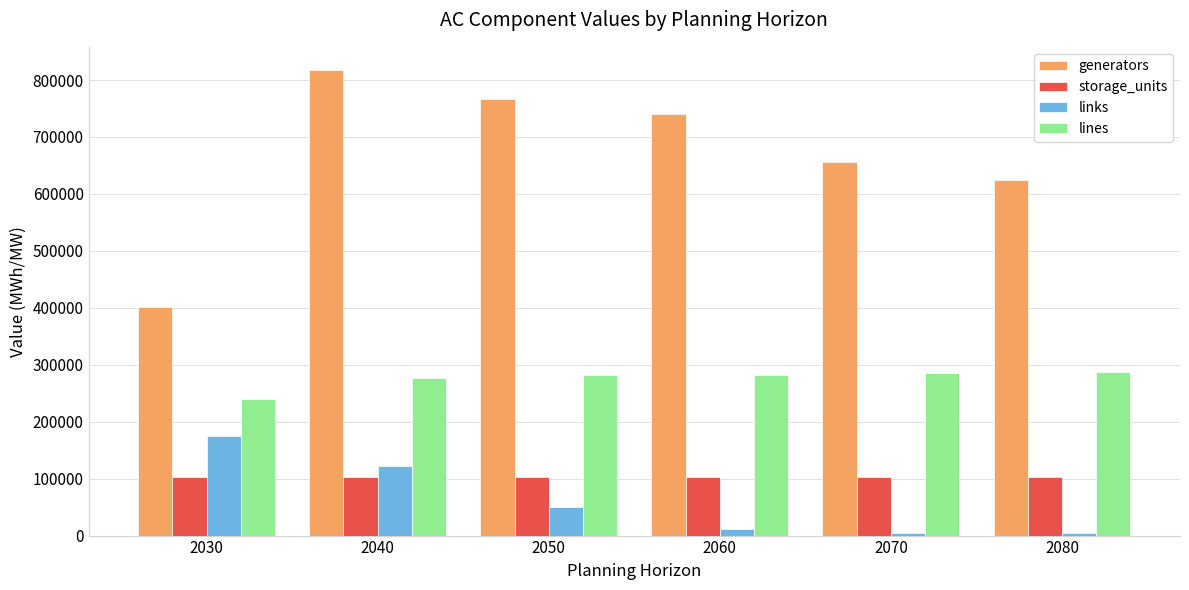

At 2060, list the series in order from largest to smallest.

generators, lines, storage_units, links